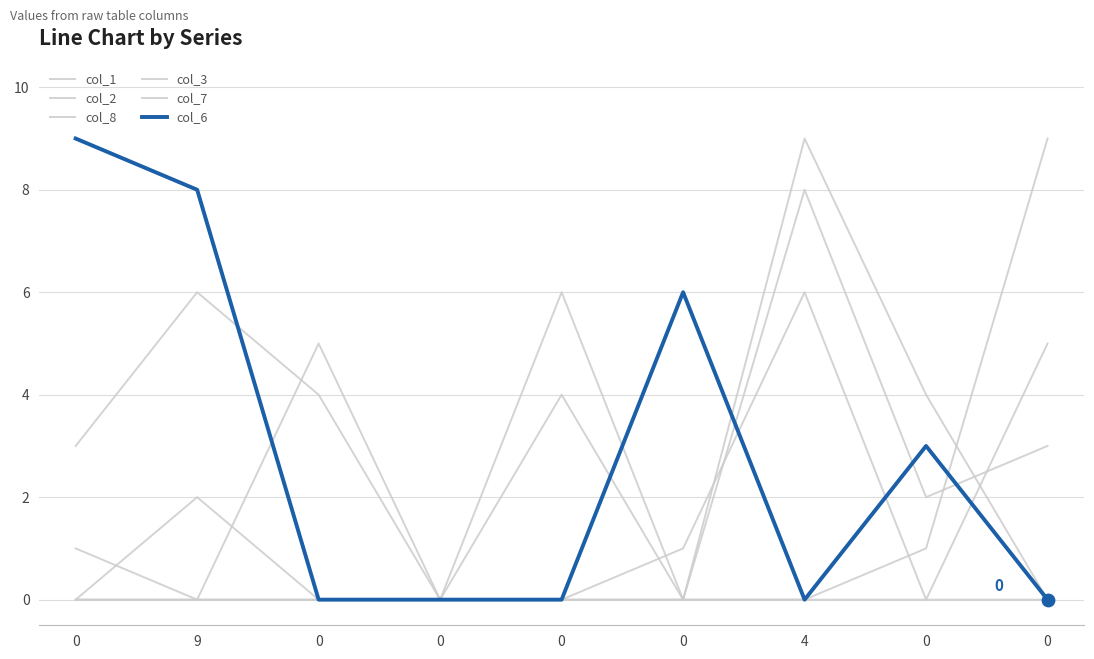

At how many categories does at least one series exceed 1?

8